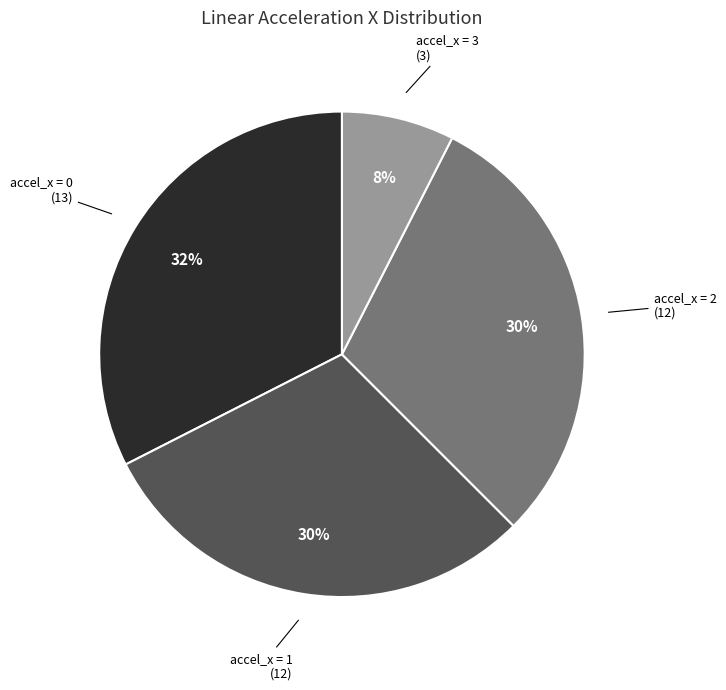

Do accel_x = 0 and accel_x = 1 together represent more than half of the pie?

Yes